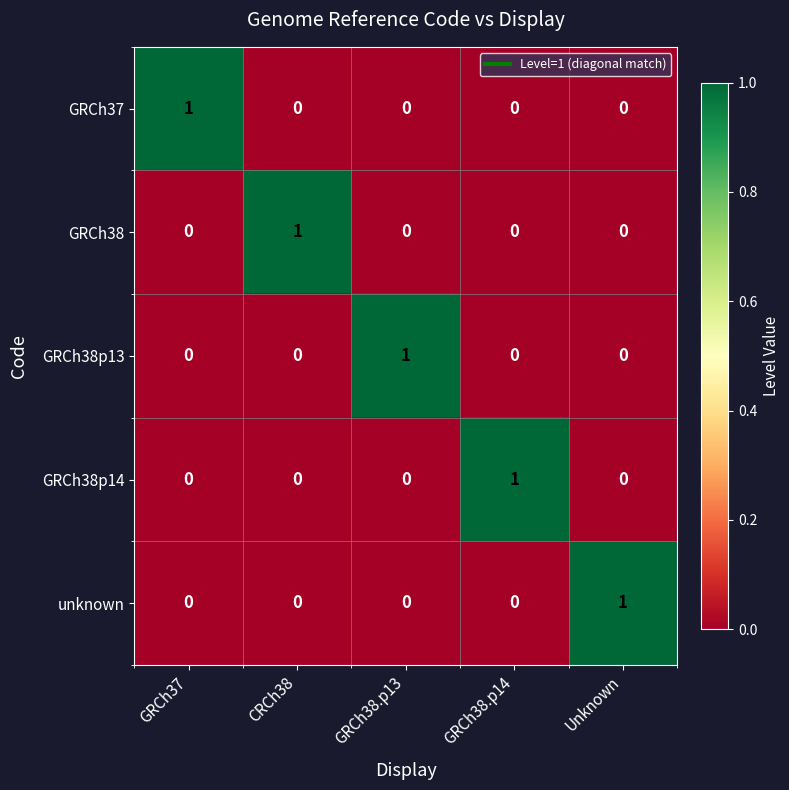

Reading left to right, what are all the values shown in this chart?

GRCh37: GRCh37=1	CRCh38=0	GRCh38.p13=0	GRCh38.p14=0	Unknown=0
GRCh38: GRCh37=0	CRCh38=1	GRCh38.p13=0	GRCh38.p14=0	Unknown=0
GRCh38p13: GRCh37=0	CRCh38=0	GRCh38.p13=1	GRCh38.p14=0	Unknown=0
GRCh38p14: GRCh37=0	CRCh38=0	GRCh38.p13=0	GRCh38.p14=1	Unknown=0
unknown: GRCh37=0	CRCh38=0	GRCh38.p13=0	GRCh38.p14=0	Unknown=1